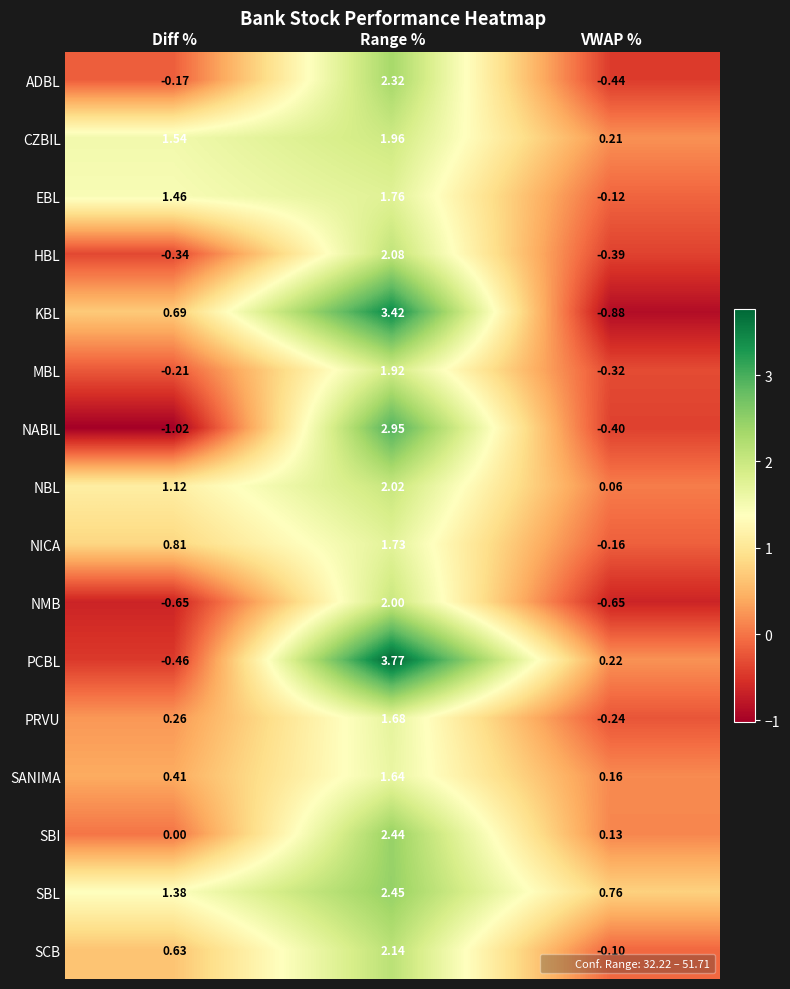

How many data points does each series have?

3